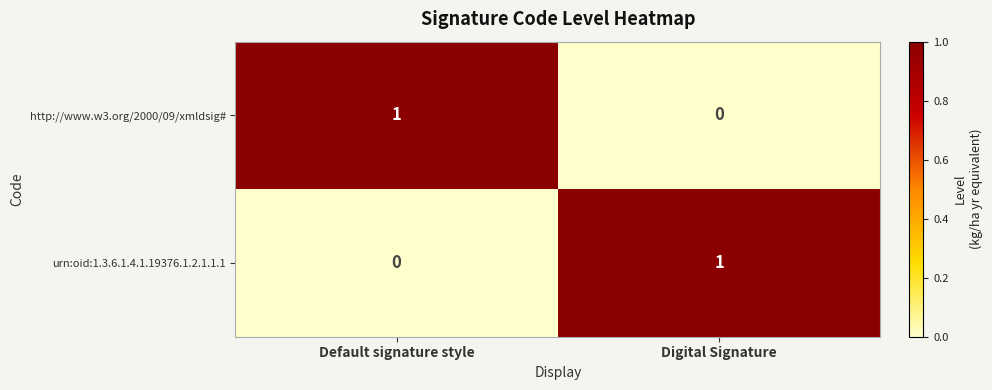

True or false: urn:oid:1.3.6.1.4.1.19376.1.2.1.1.1 has a value of 1 at Digital Signature.

True